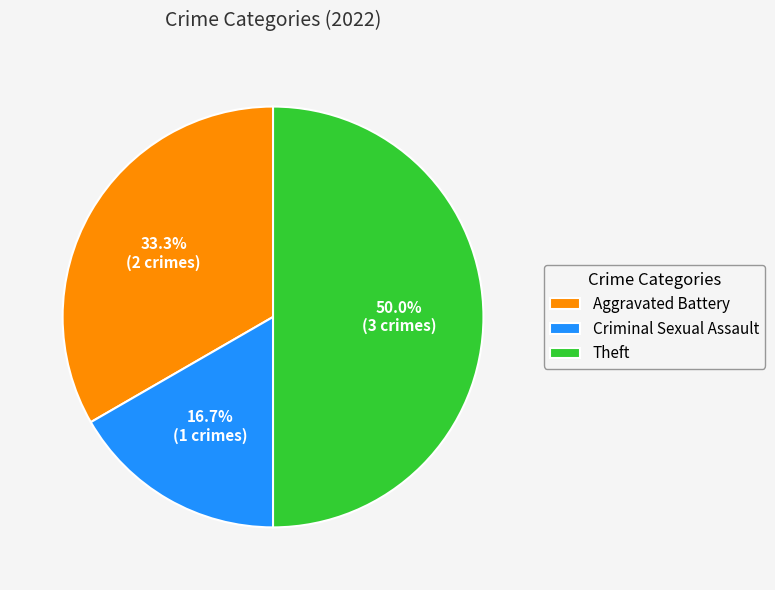

What is the total percentage of Aggravated Battery and Criminal Sexual Assault?

50.0%